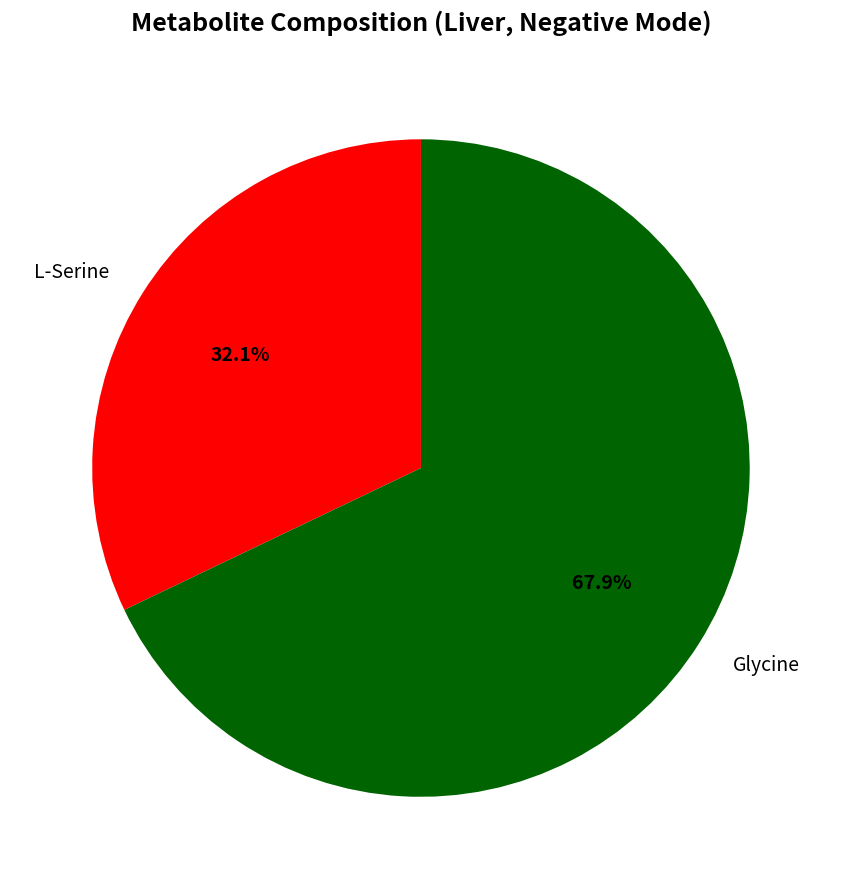

To the nearest percent, what is the difference between the largest and smallest slice percentages?

36%